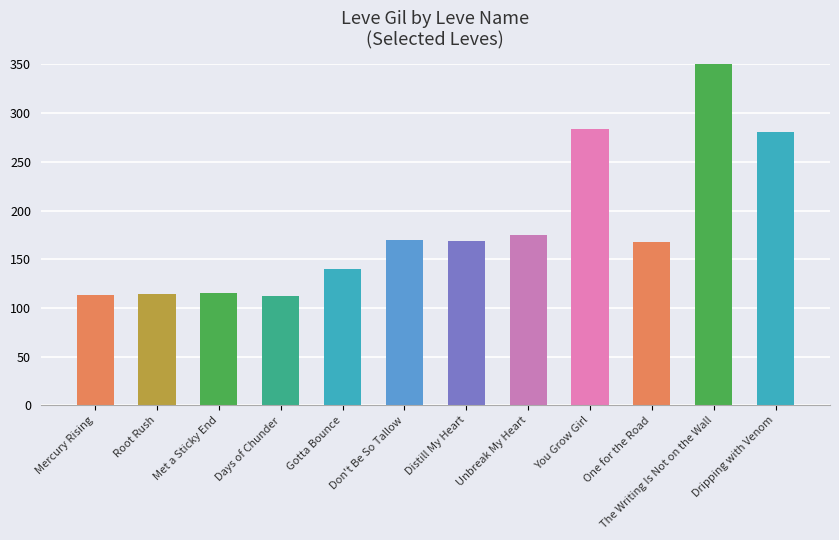

At which category does the chart reach its minimum across all series?

Days of Chunder